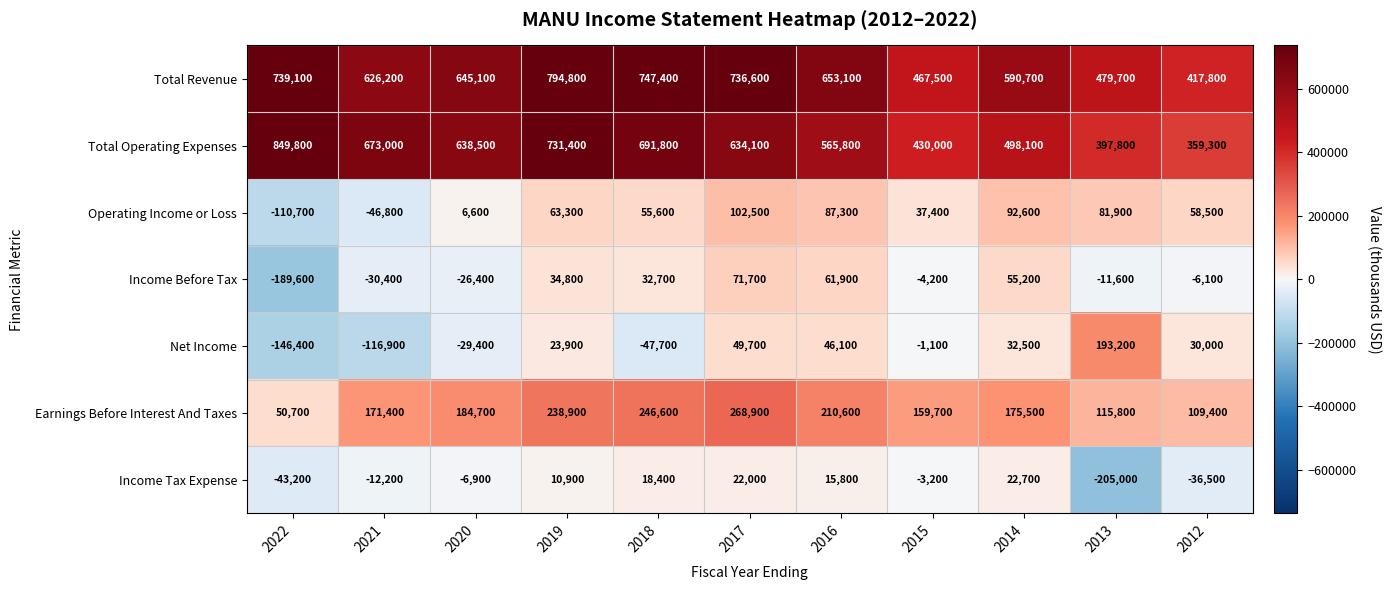

Rank the series at 2016 from highest to lowest value.

Total Revenue, Total Operating Expenses, Earnings Before Interest And Taxes, Operating Income or Loss, Income Before Tax, Net Income, Income Tax Expense